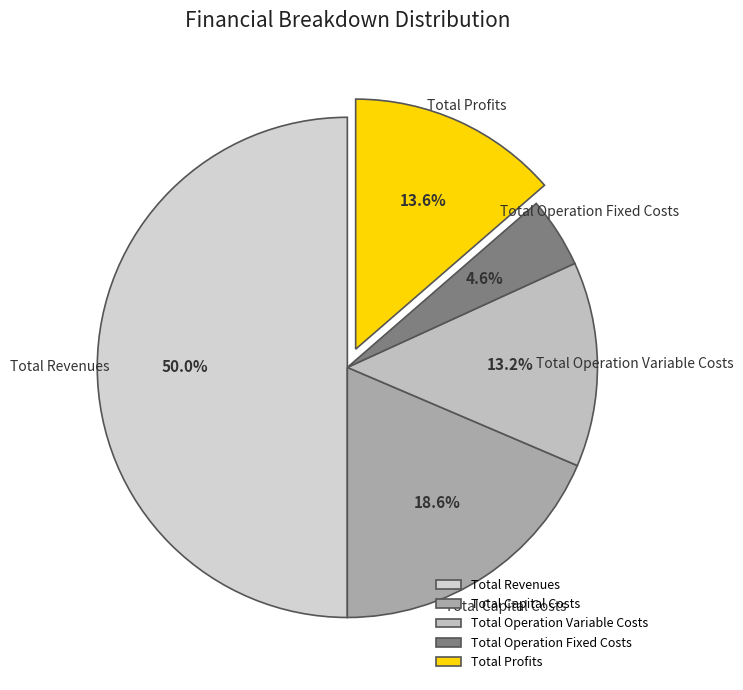

What portion of the pie excludes Total Profits?

86.4%